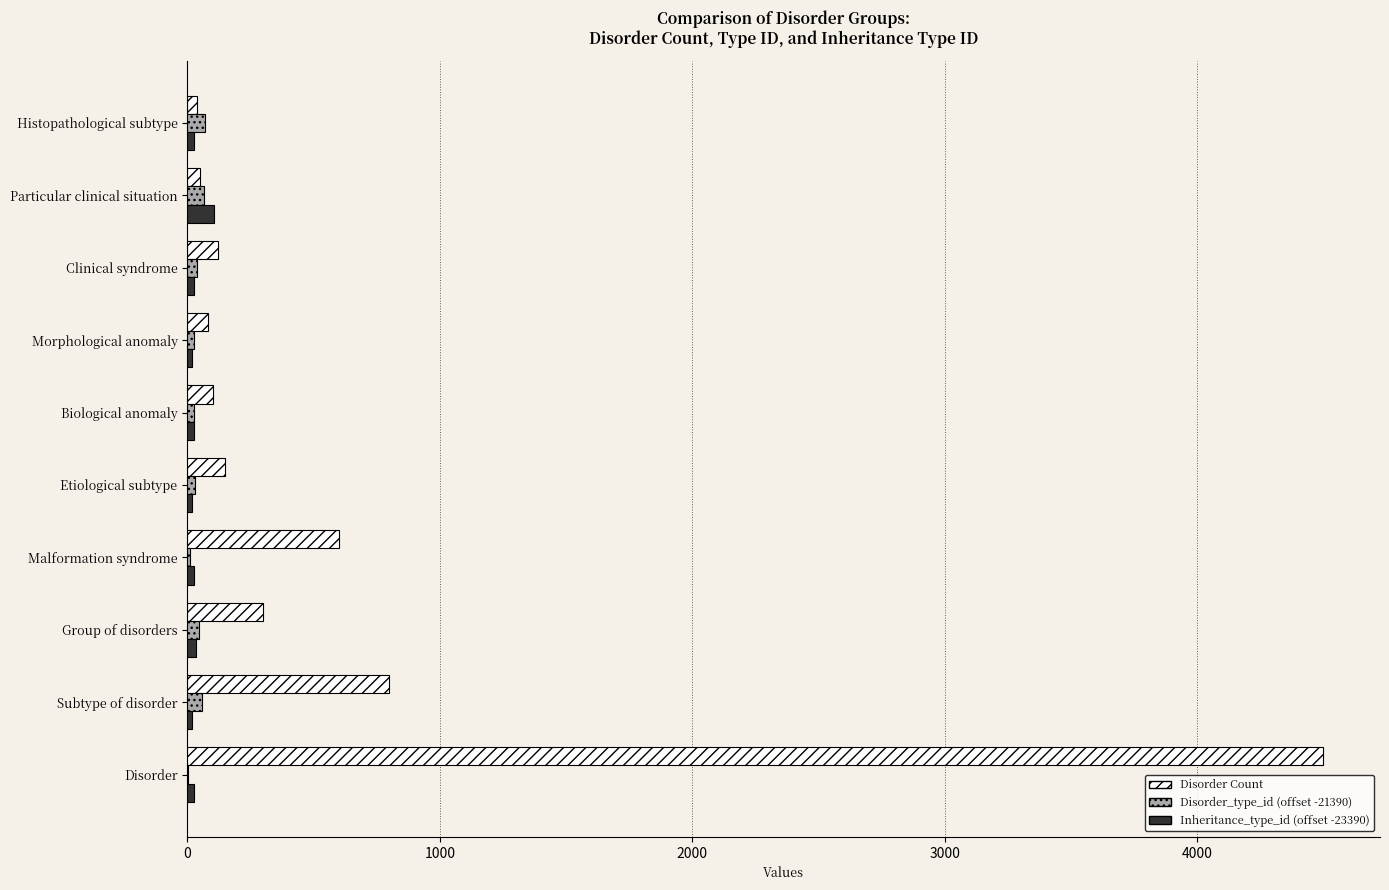

At which category is the sum across all series the highest?

Disorder